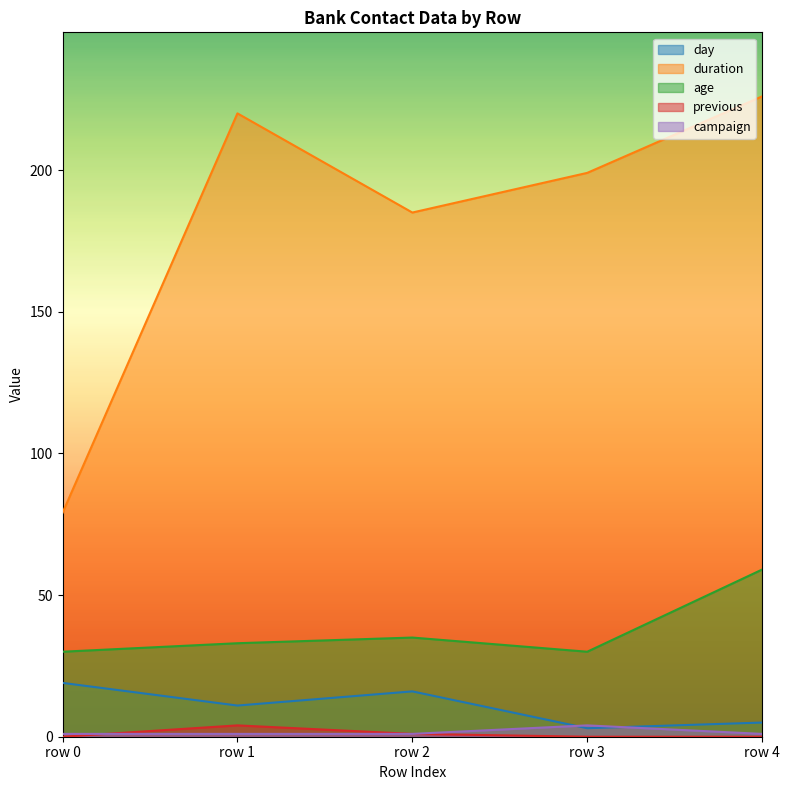

Is the value of duration at row 3 greater than the value of age at row 0?

Yes